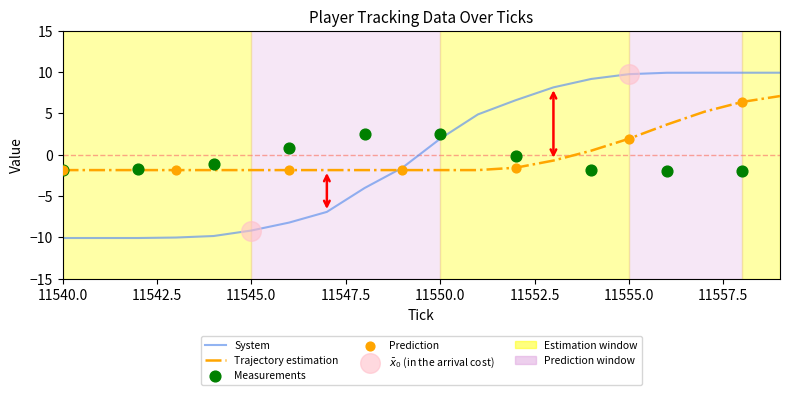

At how many categories does at least one series exceed 8?

7